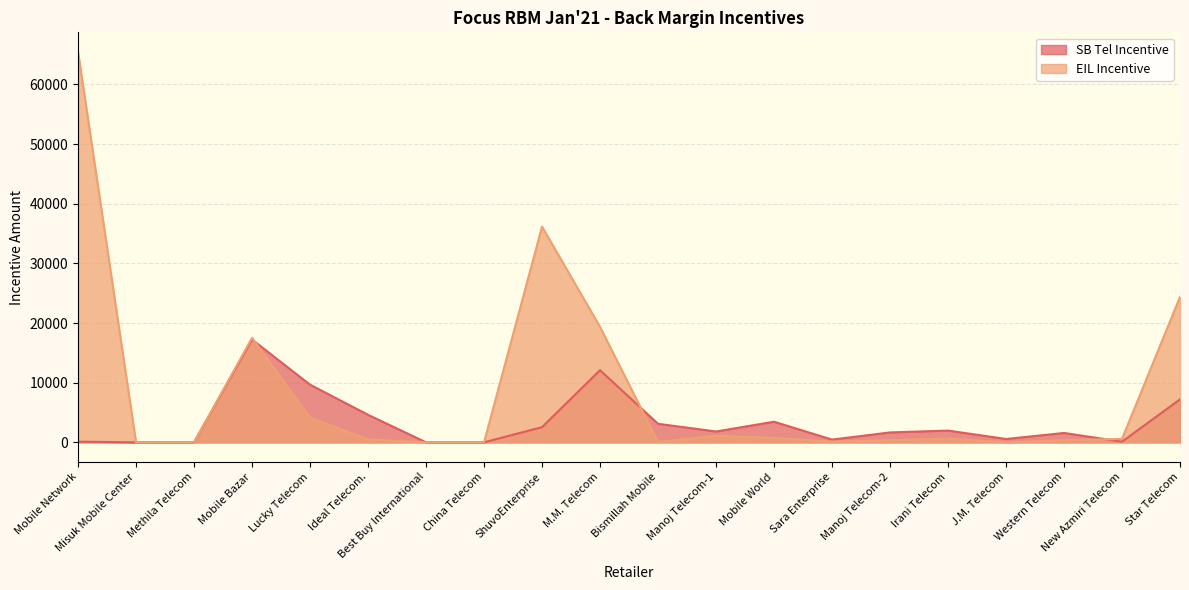

Is the value of SB Tel Incentive at Bismillah Mobile greater than the value of EIL Incentive at J.M. Telecom?

Yes